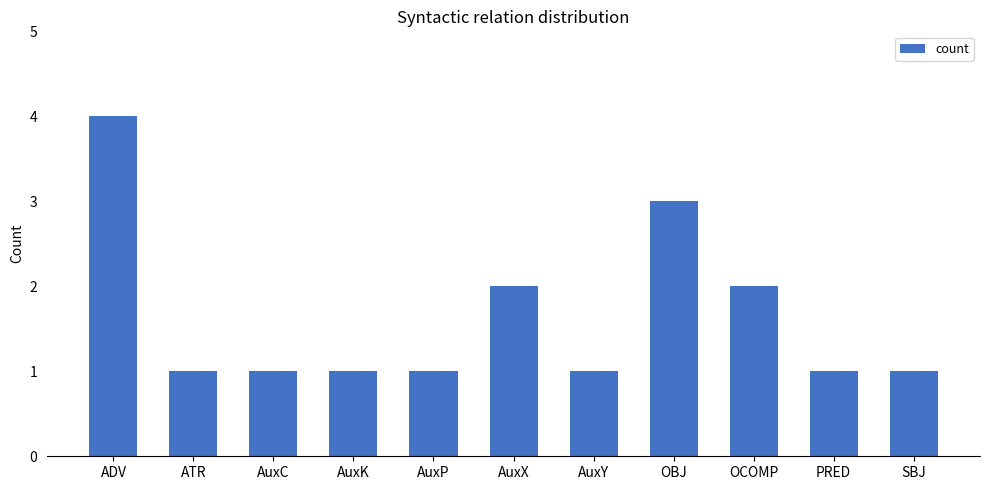

Reading left to right, extract all data points from this chart.

ADV=4	ATR=1	AuxC=1	AuxK=1	AuxP=1	AuxX=2	AuxY=1	OBJ=3	OCOMP=2	PRED=1	SBJ=1